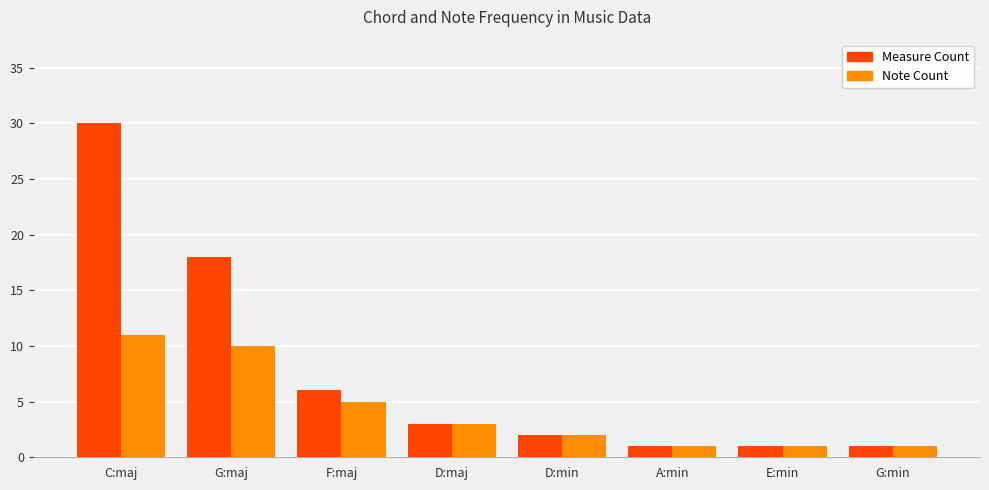

What is the minimum value for Note Count?

1